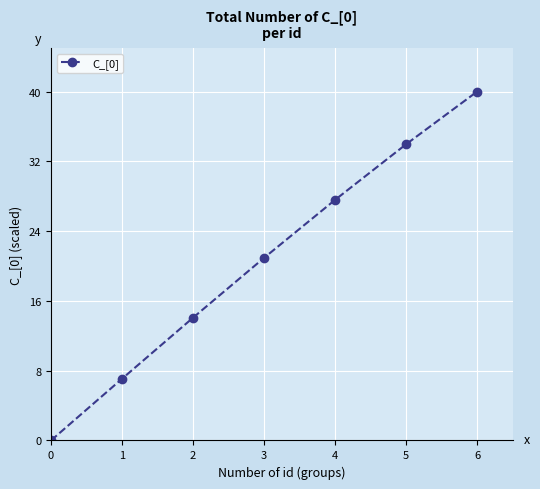

Rank the categories by value from highest to lowest.

6, 5, 4, 3, 2, 1, 0